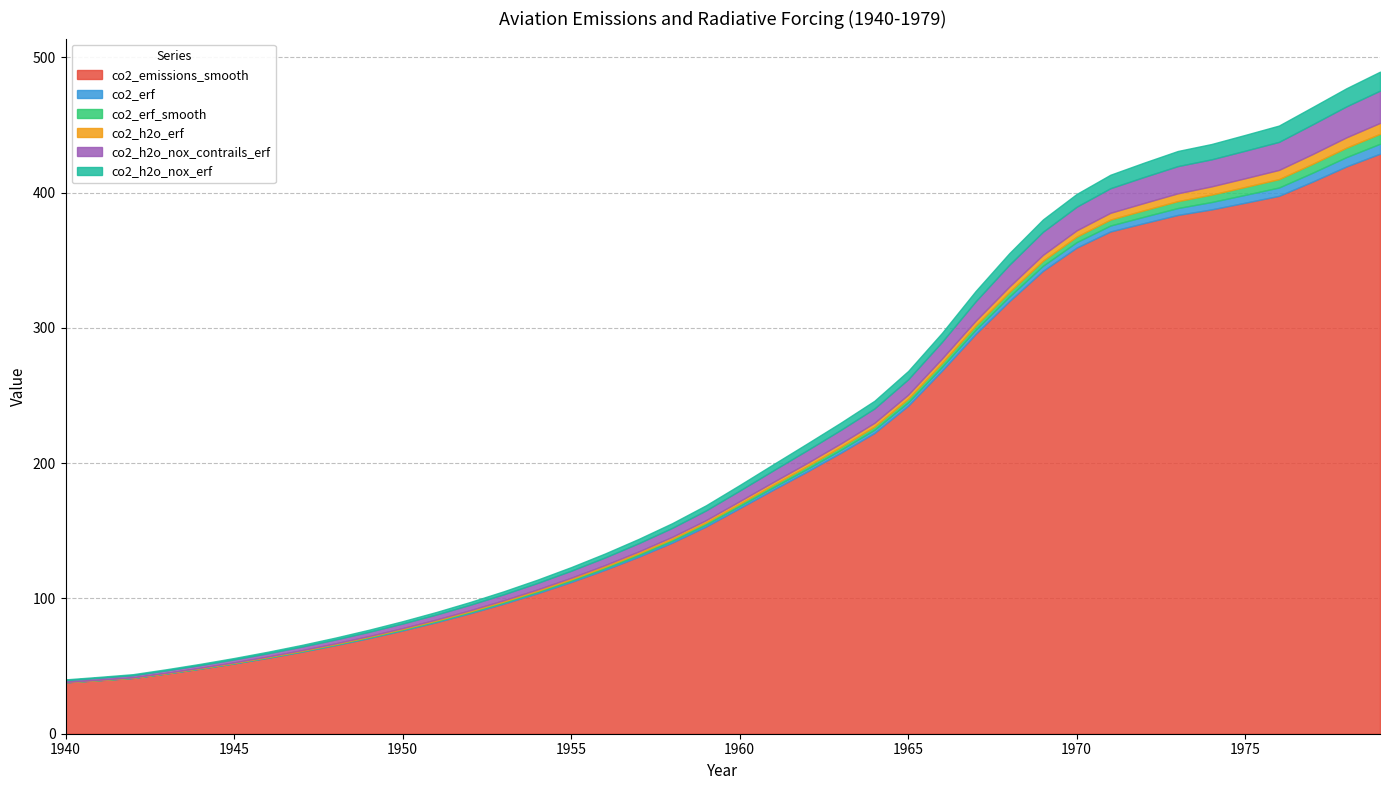

What is the value of the co2_h2o_erf point at the 31st from the left?

4.6